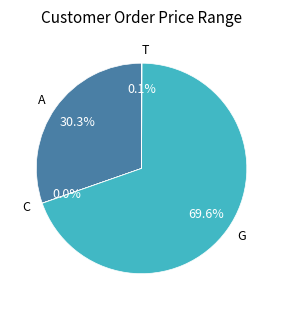

Which has a higher value, G or A?

G